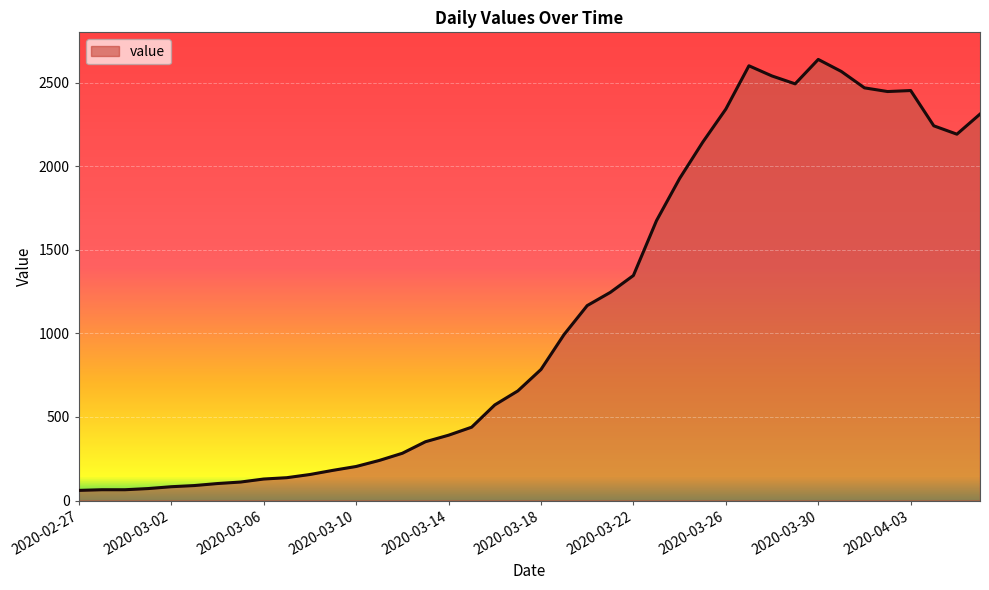

What is the greatest value displayed?

2638